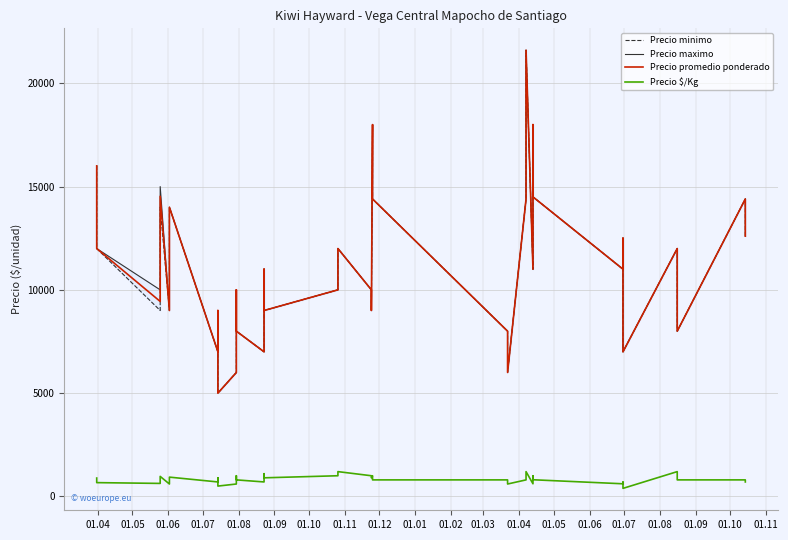

What is the approximate value of Precio minimo at 01.07, to the nearest 100?

11000